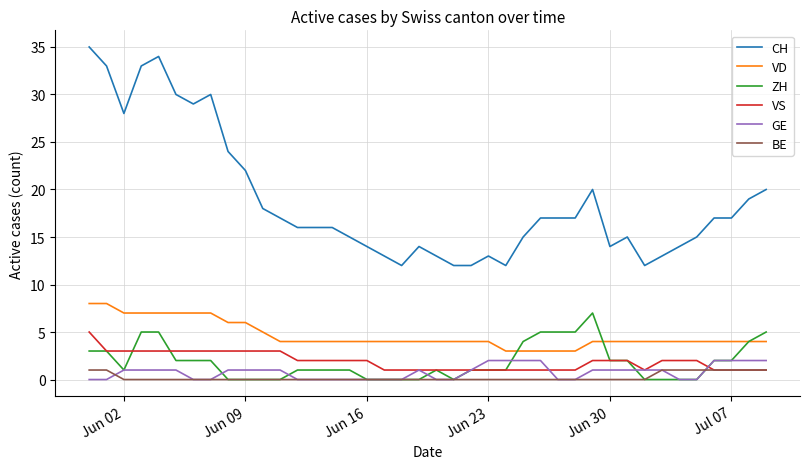

True or false: VS and VD cross at least once.

False